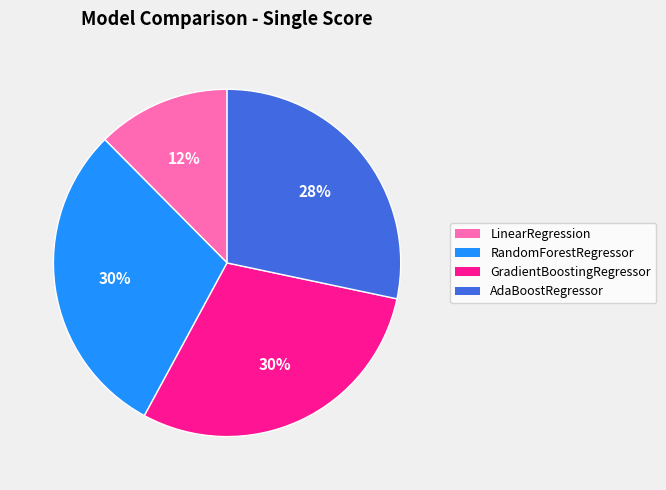

Does GradientBoostingRegressor represent more than half of the total?

No